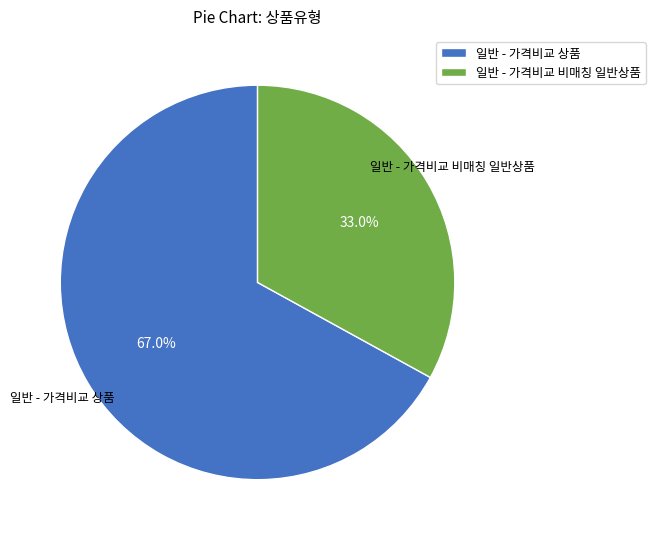

How many slices are in this pie chart?

2